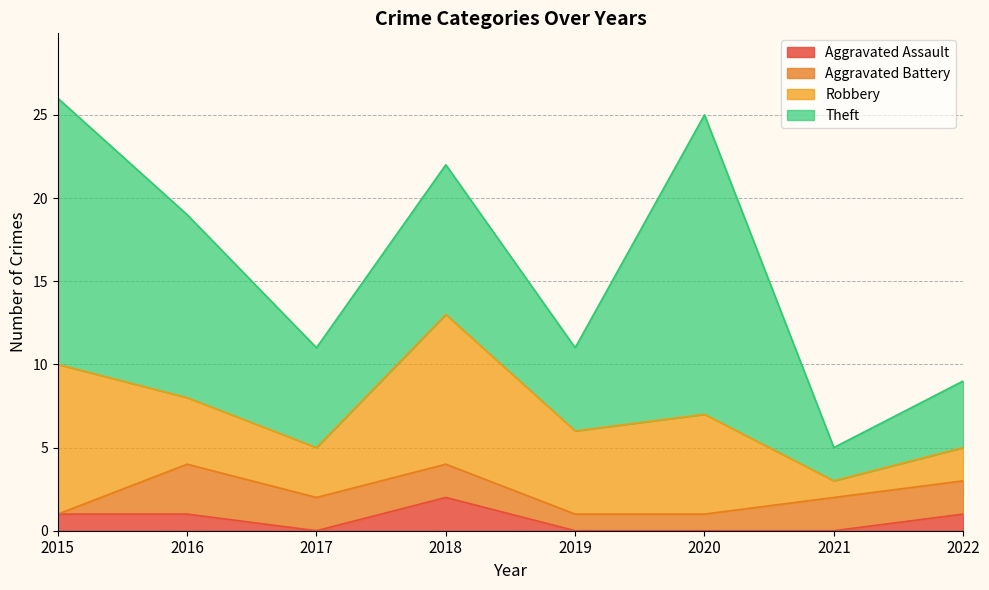

Which has a higher value, 2019 or 2021?

2019